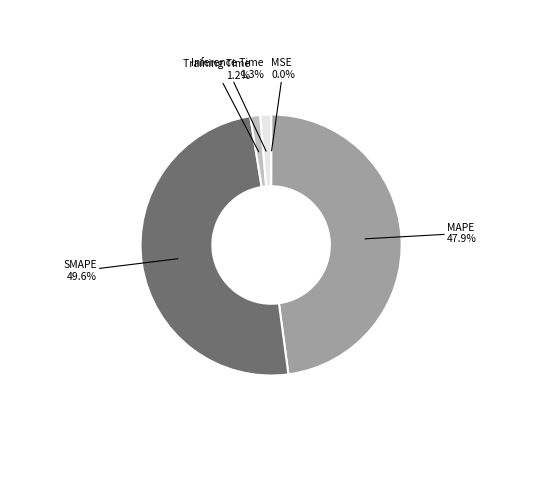

Is there any slice that represents more than half of the pie?

No